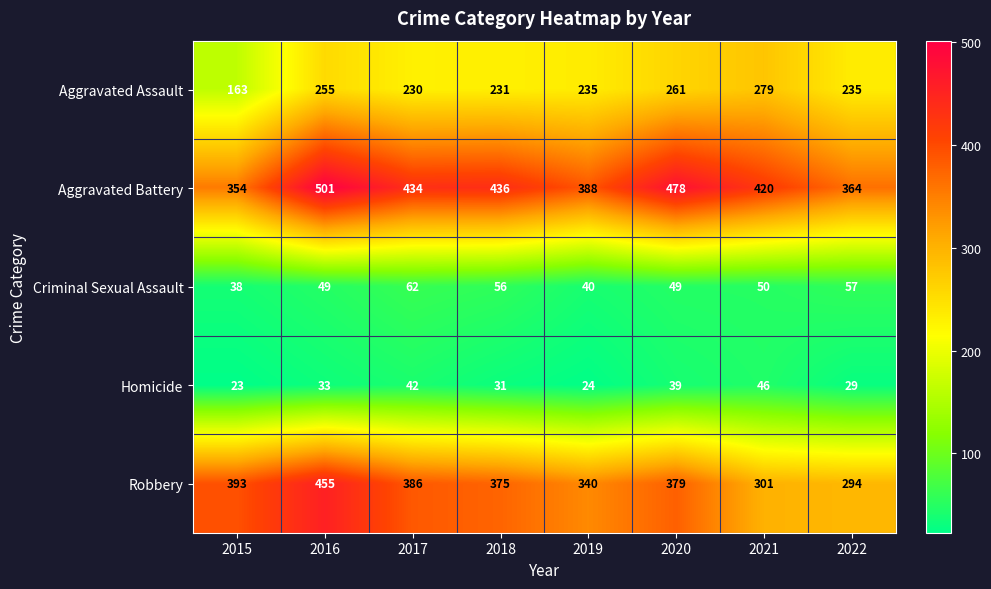

What is the difference between the maximum and minimum values in the Aggravated Battery series?

147